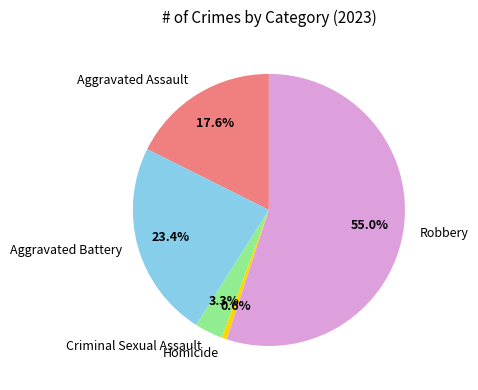

Count the number of slices in the pie.

5